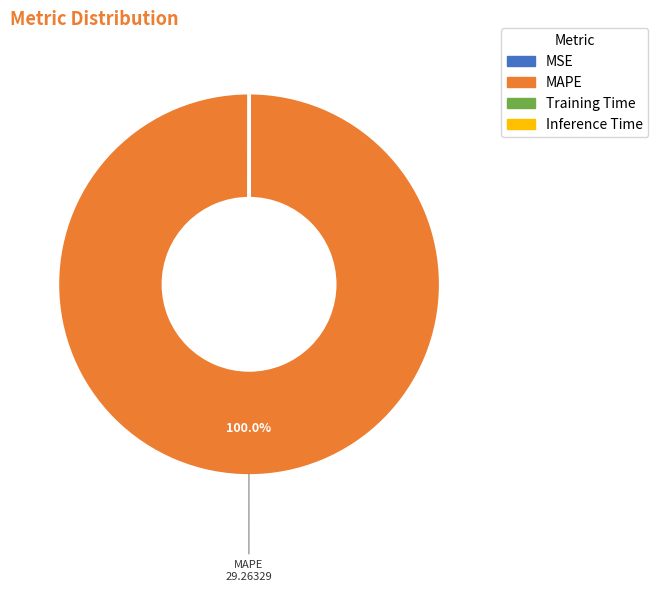

What is the majority slice?

MAPE